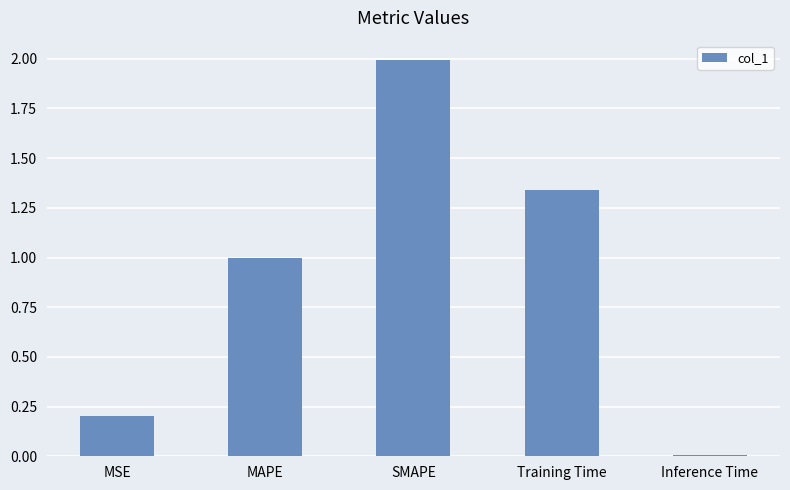

Rank the categories by value from lowest to highest.

Inference Time, MSE, MAPE, Training Time, SMAPE